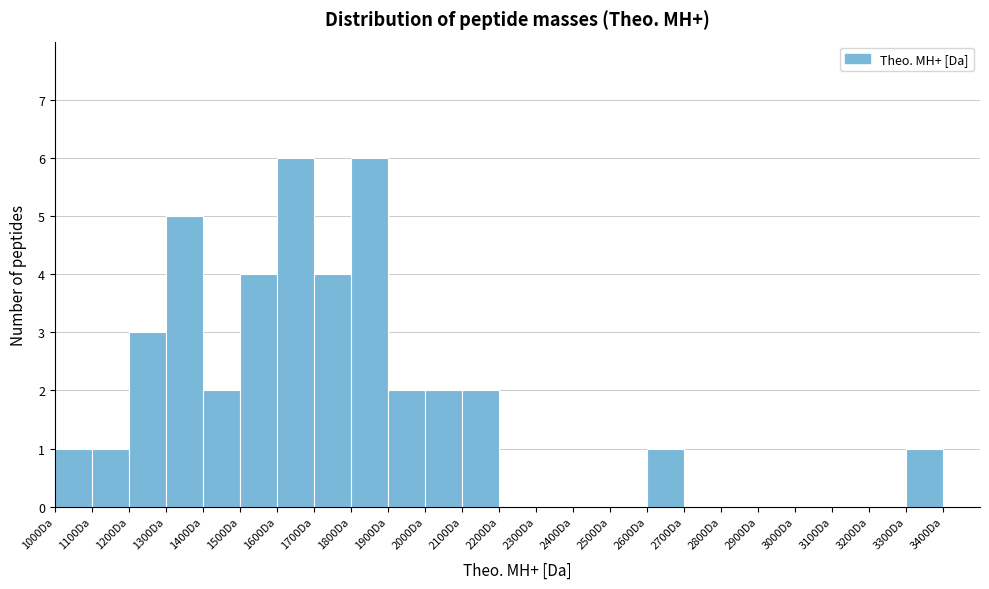

Reading left to right, transcribe this chart: for each bar, give the range it covers on the x-axis and its height. The values are not printed on the chart, so give them approximately, as read against the axis.

1000 to 1100: 1
1100 to 1200: 1
1200 to 1300: 3
1300 to 1400: 5
1400 to 1500: 2
1500 to 1600: 4
1600 to 1700: 6
1700 to 1800: 4
1800 to 1900: 6
1900 to 2000: 2
2000 to 2100: 2
2100 to 2200: 2
2200 to 2300: 0
2300 to 2400: 0
2400 to 2500: 0
2500 to 2600: 0
2600 to 2700: 1
2700 to 2800: 0
2800 to 2900: 0
2900 to 3000: 0
3000 to 3100: 0
3100 to 3200: 0
3200 to 3300: 0
3300 to 3400: 1
3400 to 3500: 0